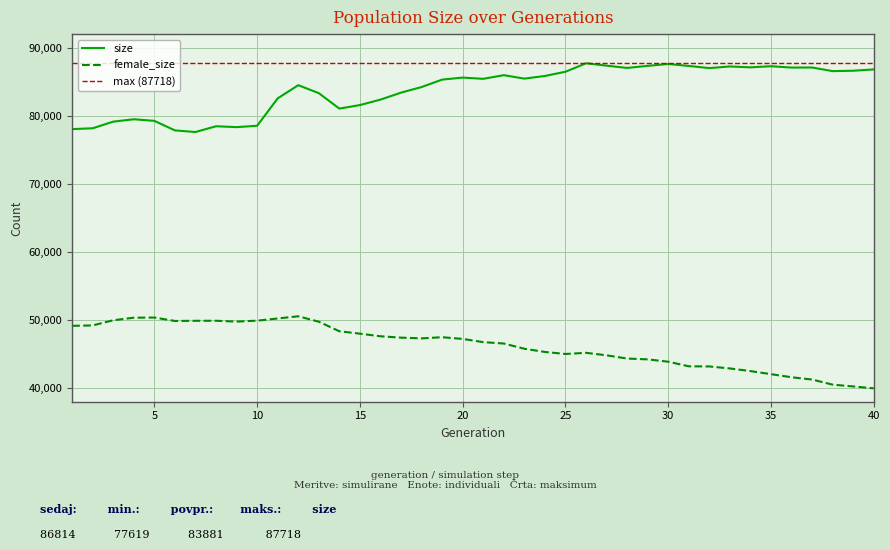

True or false: size and female_size cross at least once.

False